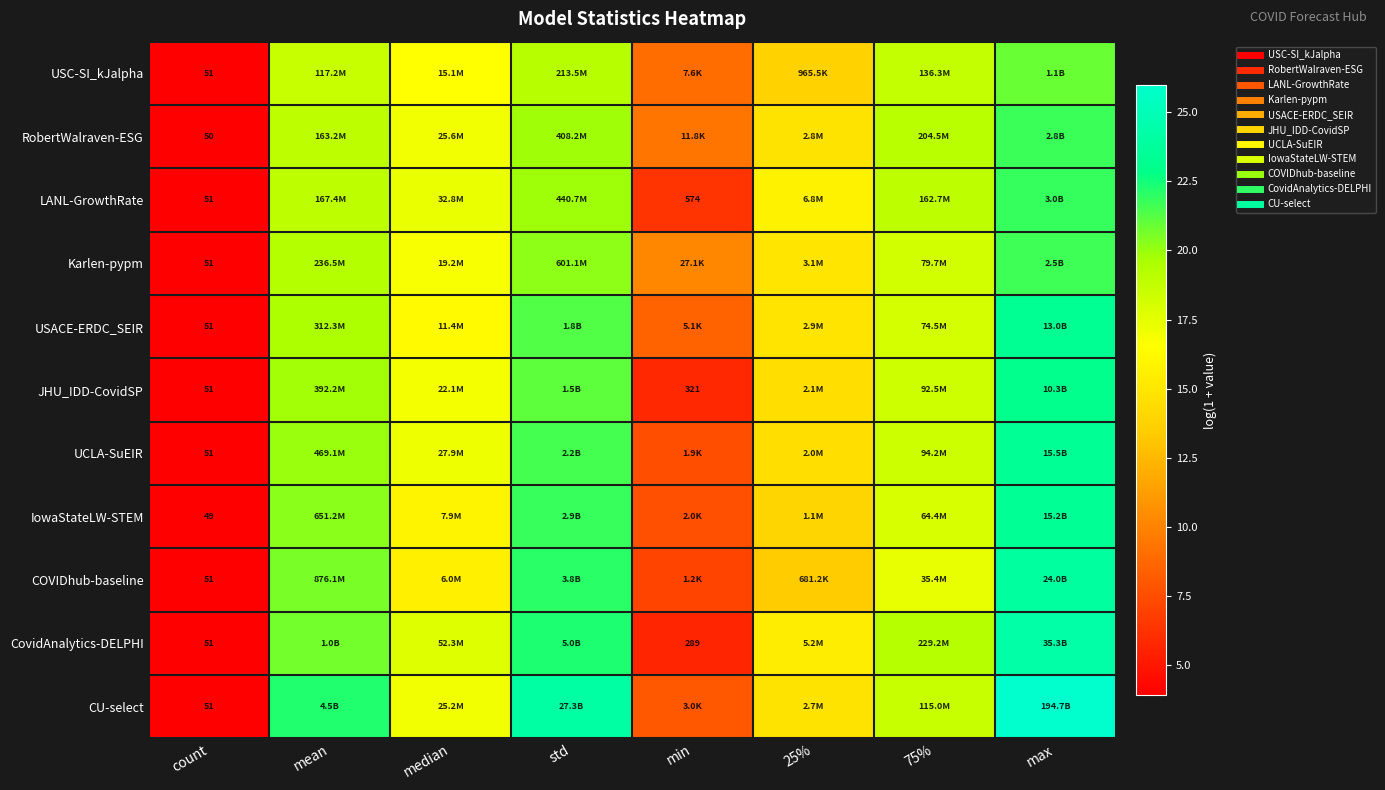

Rank the series by their maximum value, from highest to lowest.

CU-select, CovidAnalytics-DELPHI, COVIDhub-baseline, UCLA-SuEIR, IowaStateLW-STEM, USACE-ERDC_SEIR, JHU_IDD-CovidSP, LANL-GrowthRate, RobertWalraven-ESG, Karlen-pypm, USC-SI_kJalpha